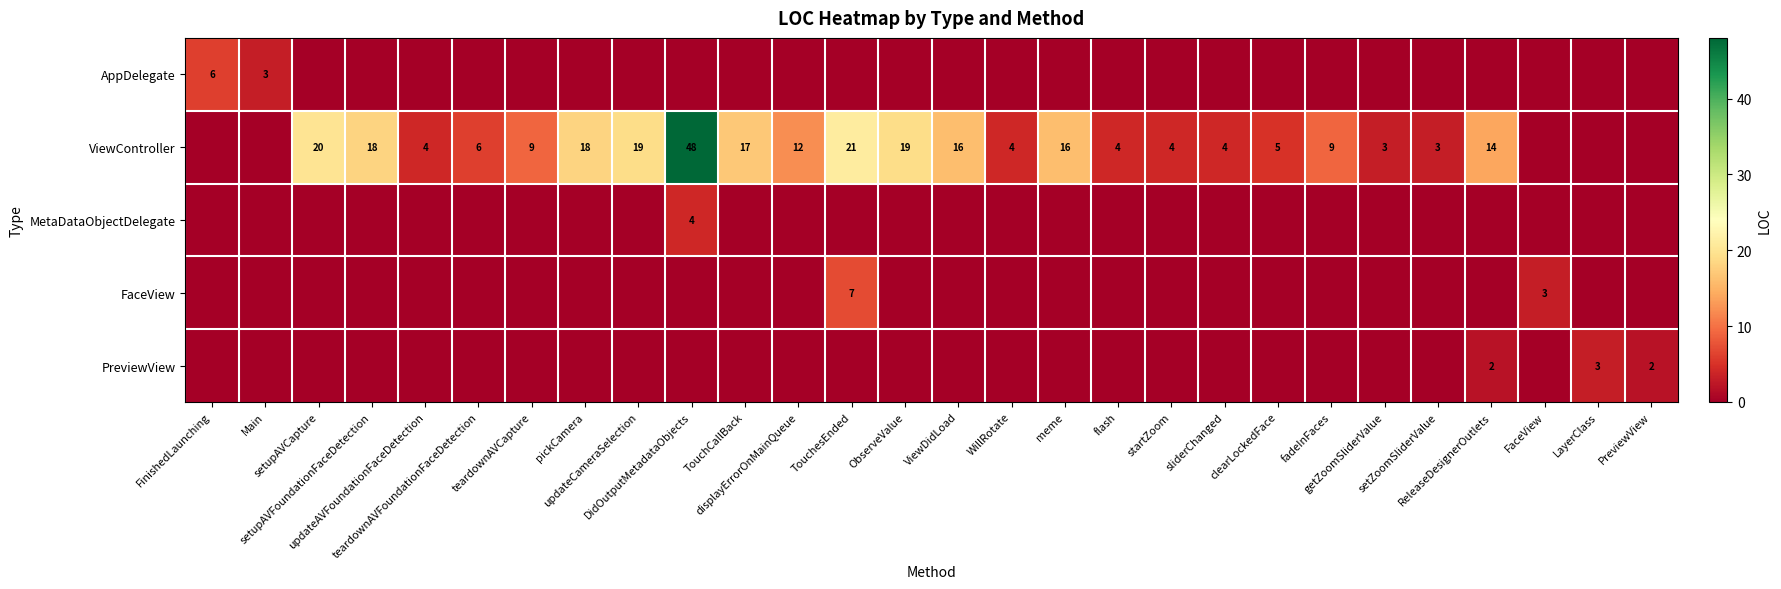

Is the value of ViewController at setupAVFoundationFaceDetection greater than the value of FaceView at ReleaseDesignerOutlets?

Yes